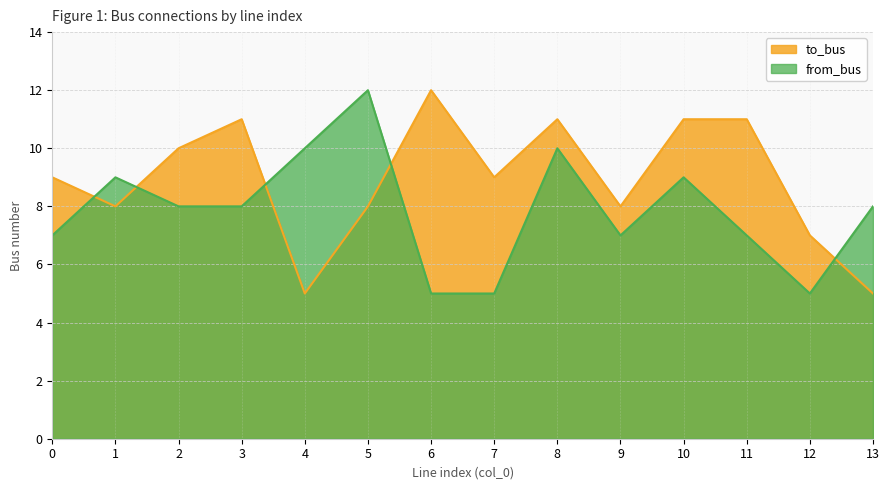

At which label does to_bus reach its peak?

6